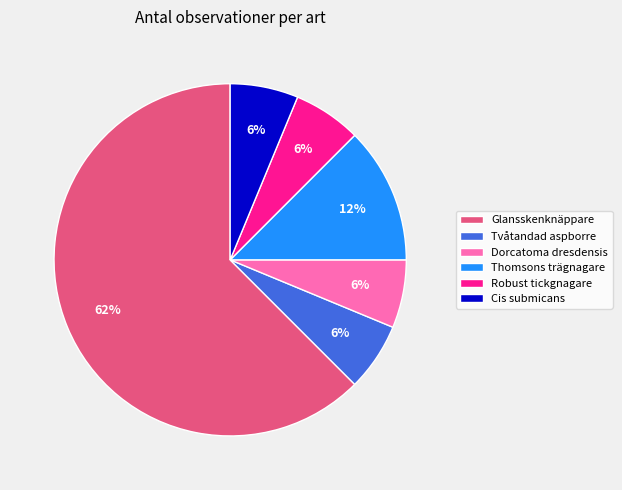

Does any single category account for the majority?

Yes